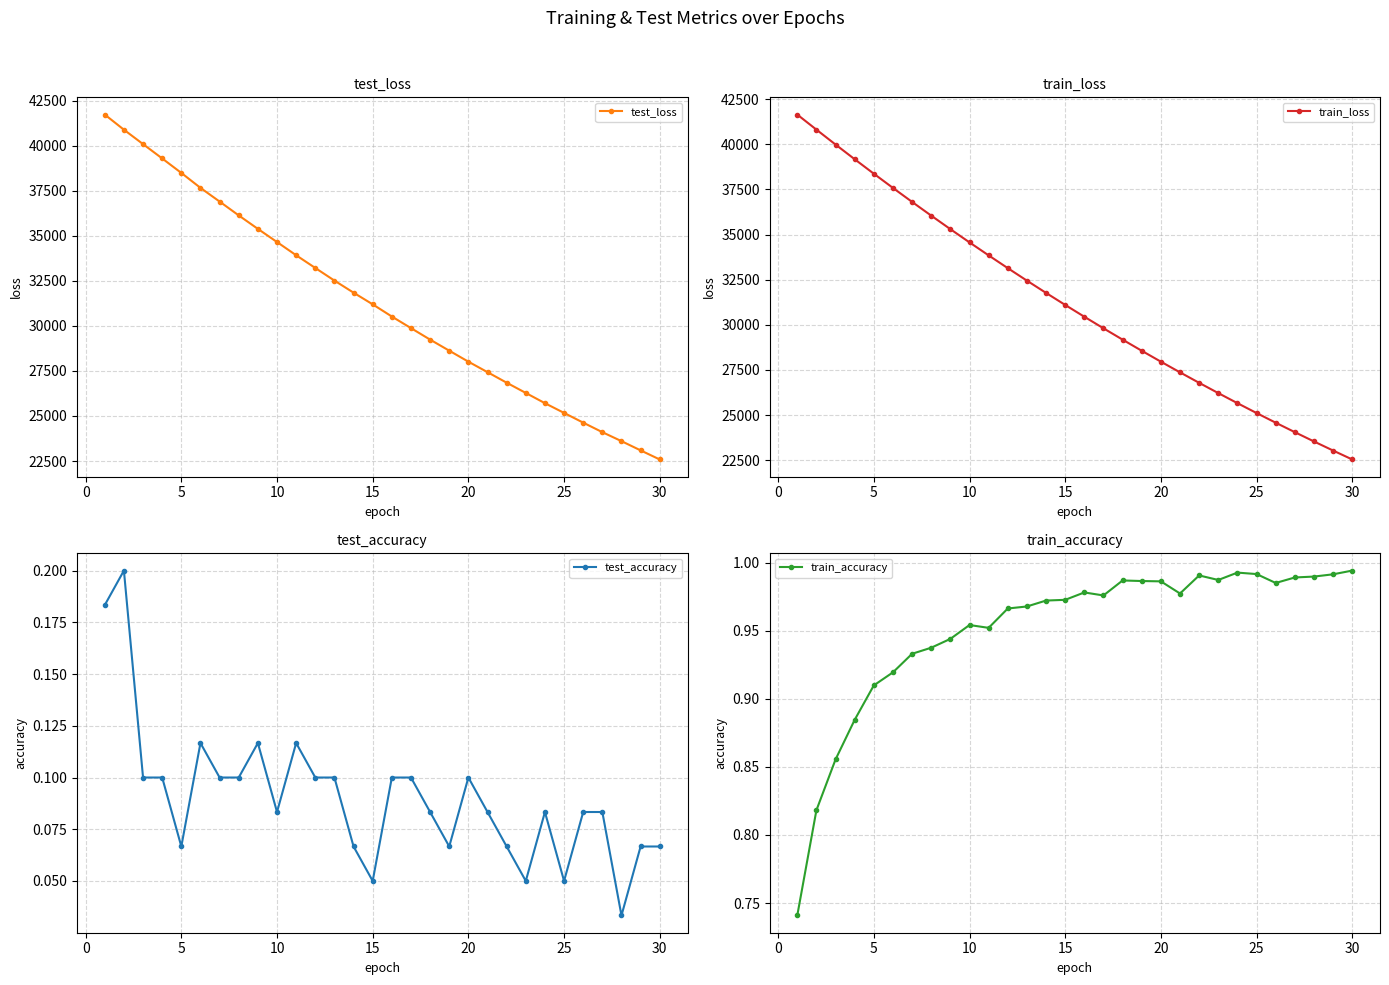

In train_accuracy, how many points are lower than both neighbors (excluding endpoints)?

5